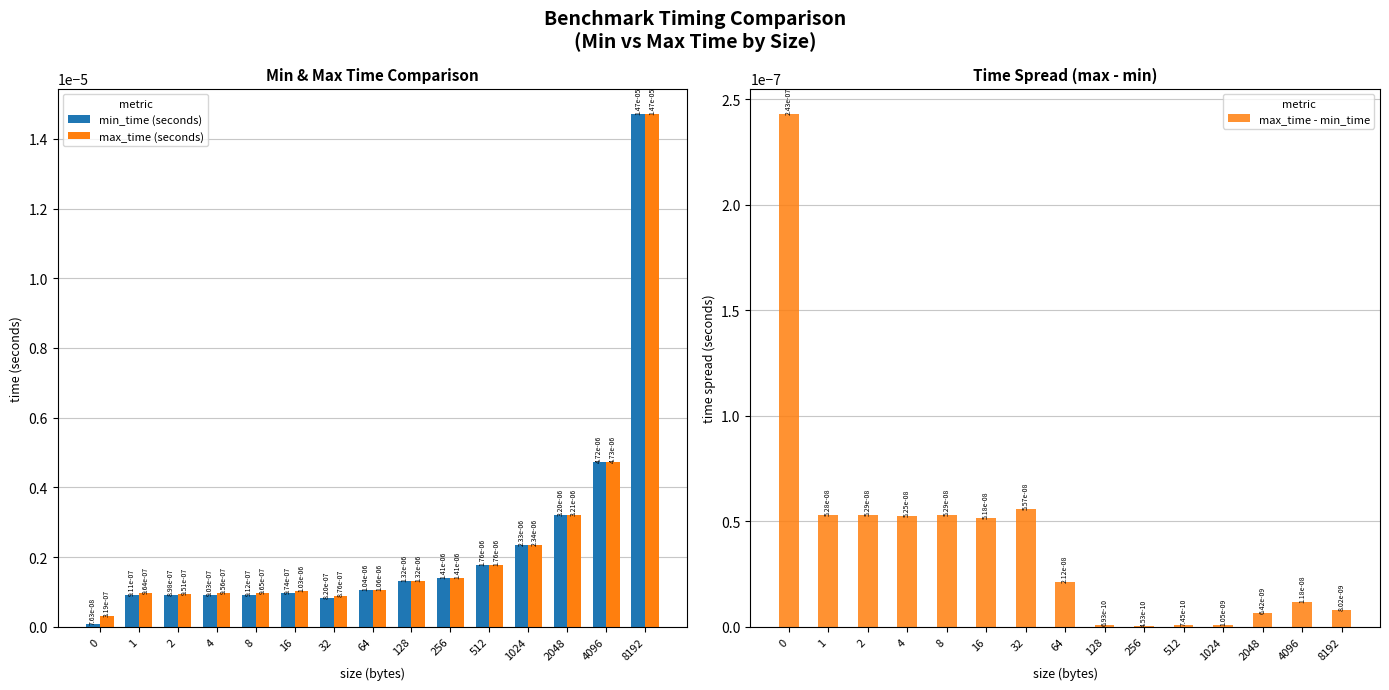

Is it true that min_time (seconds) equals 0.0 at 4?

False